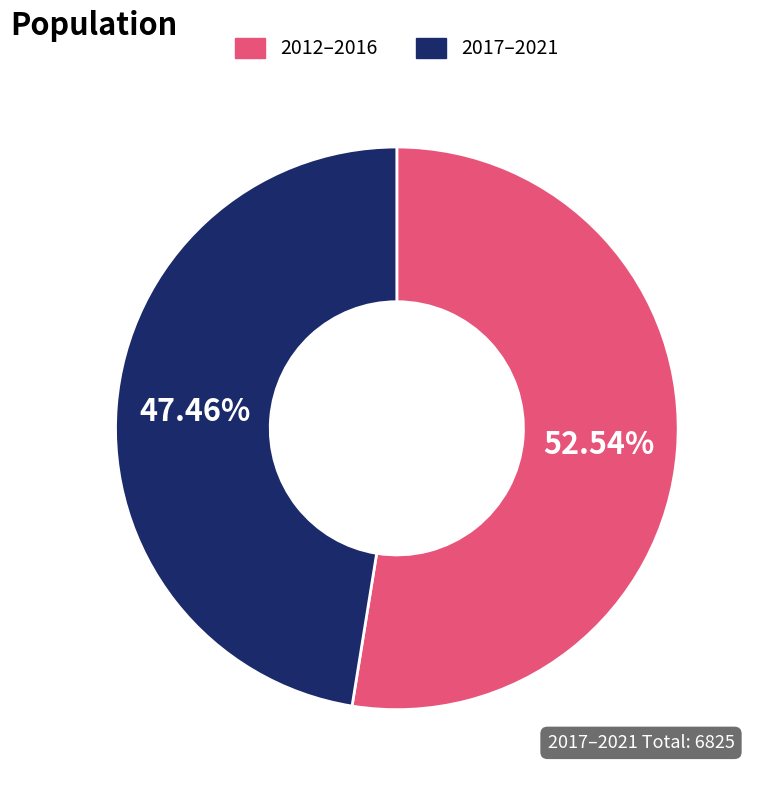

How many segments does this pie chart have?

2